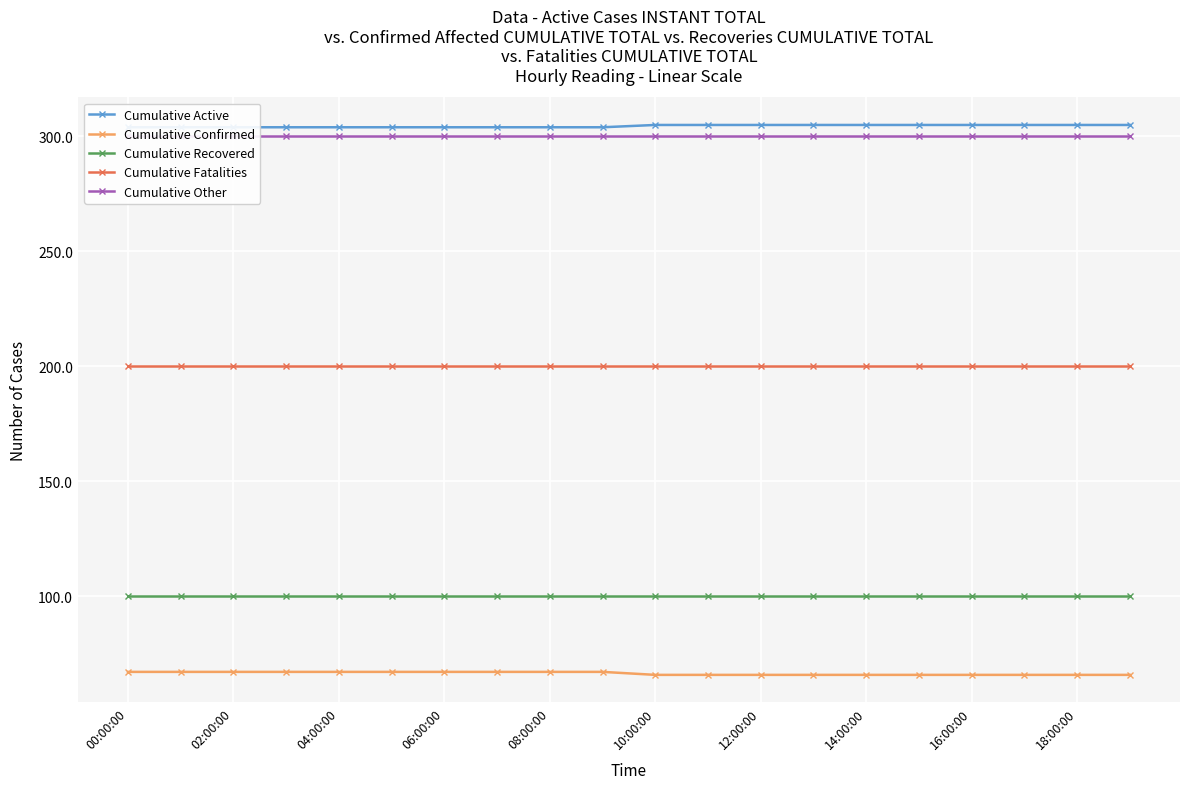

True or false: Cumulative Active and Cumulative Other intersect in this chart.

False